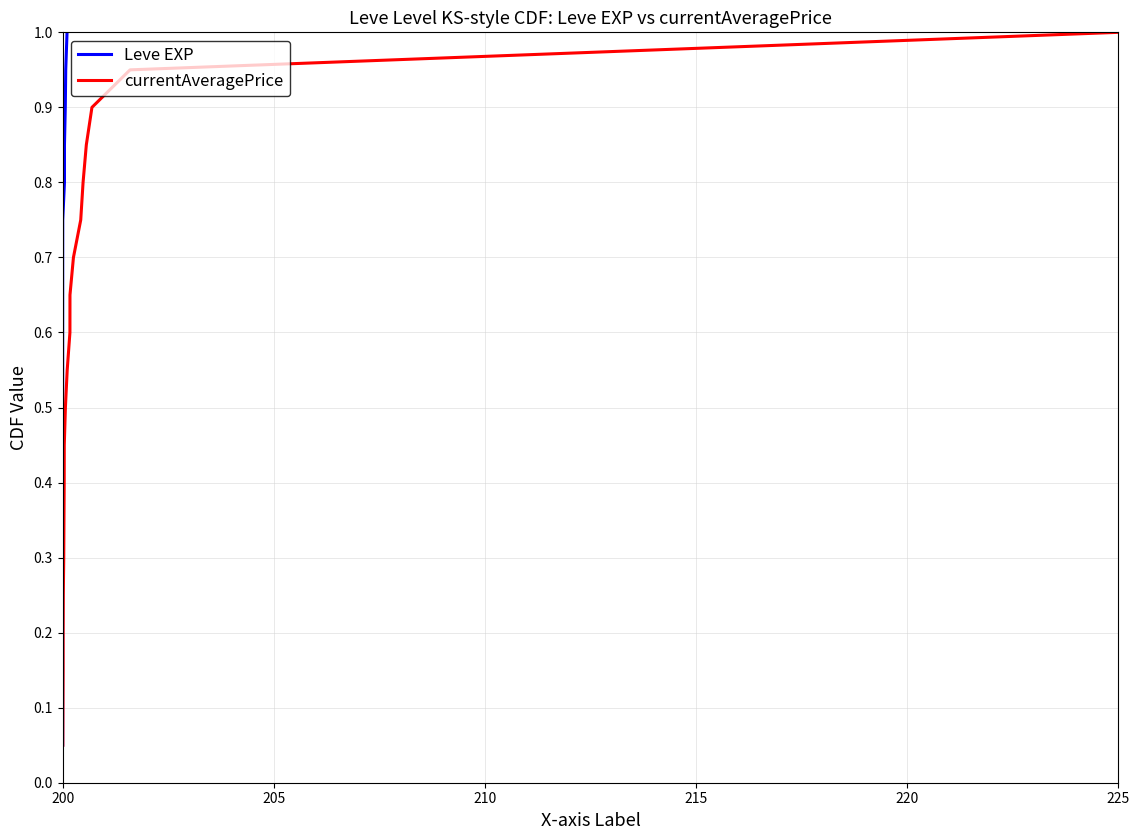

What is the maximum value for currentAveragePrice?

1.0